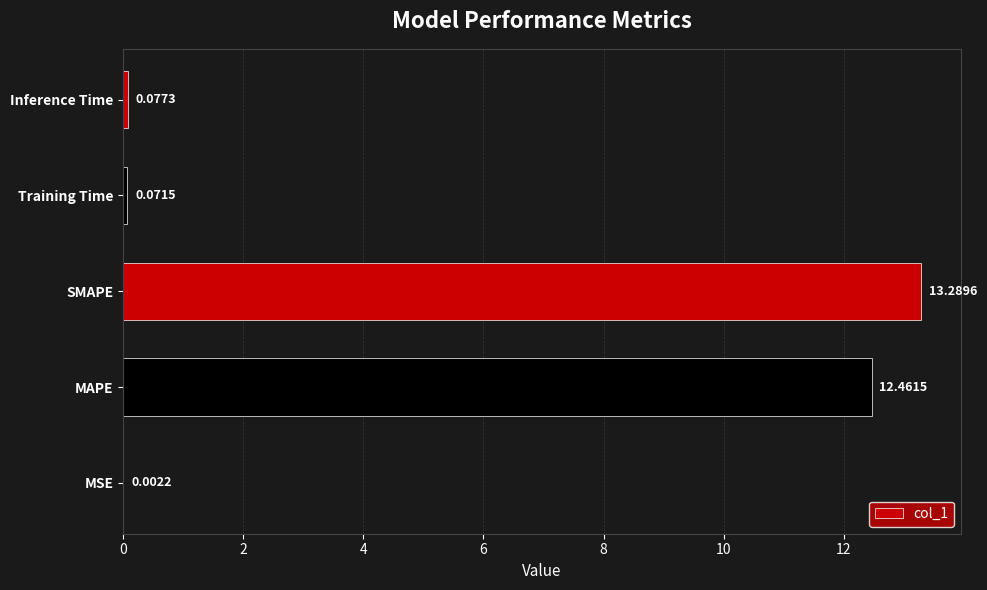

At which label is the value closest to 6?

Inference Time